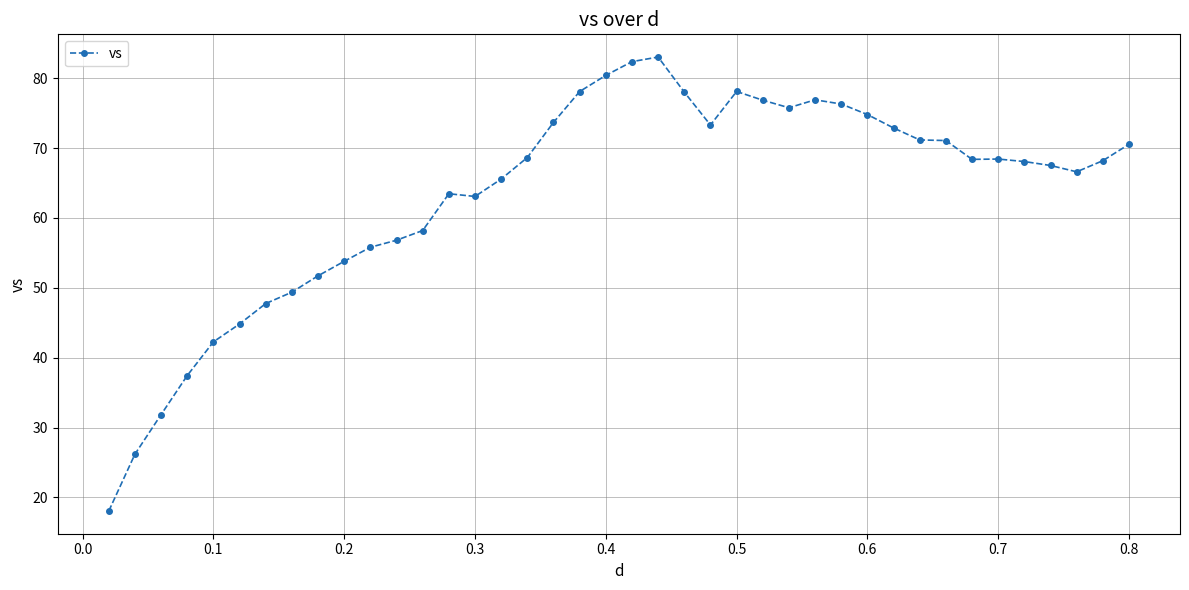

What is the value of the 28th point from the left?

76.9